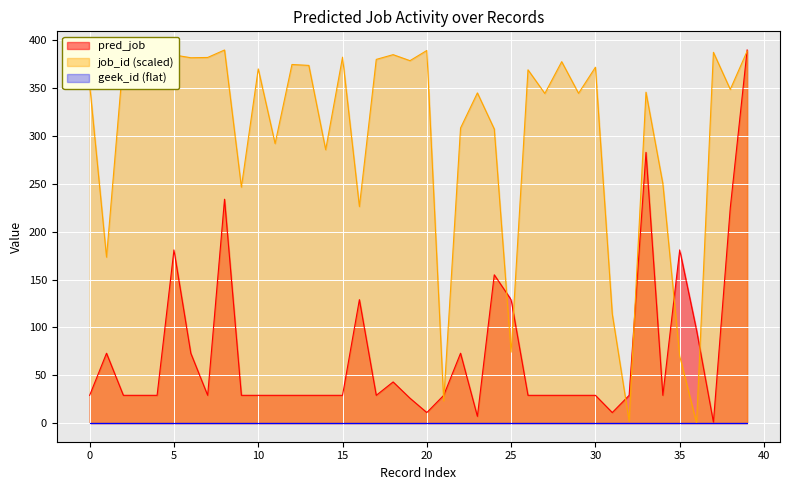

True or false: job_id has a value of 382.3 at 4.

True